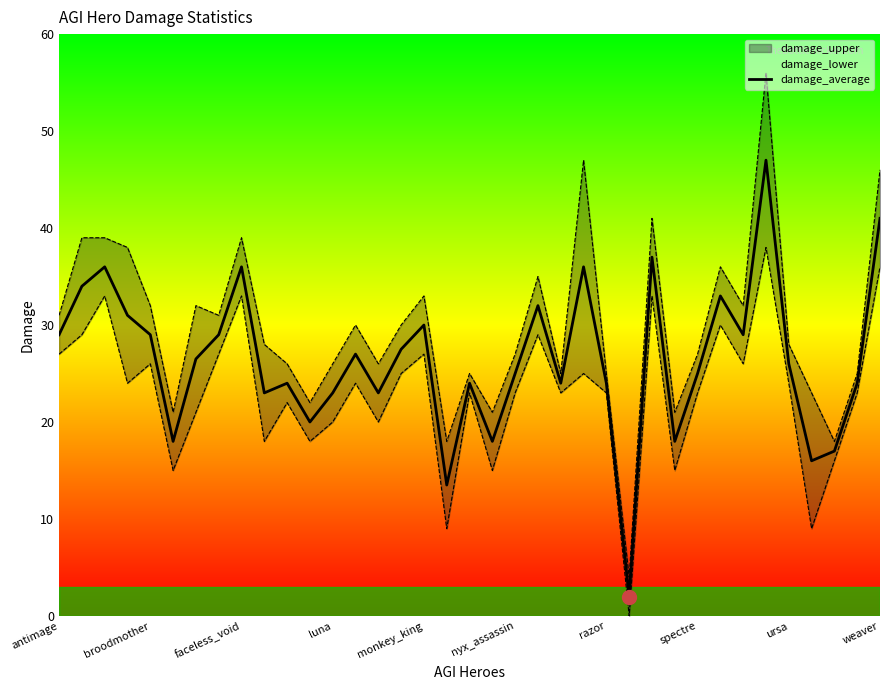

True or false: there are more than 2 points higher than both neighbors.

True